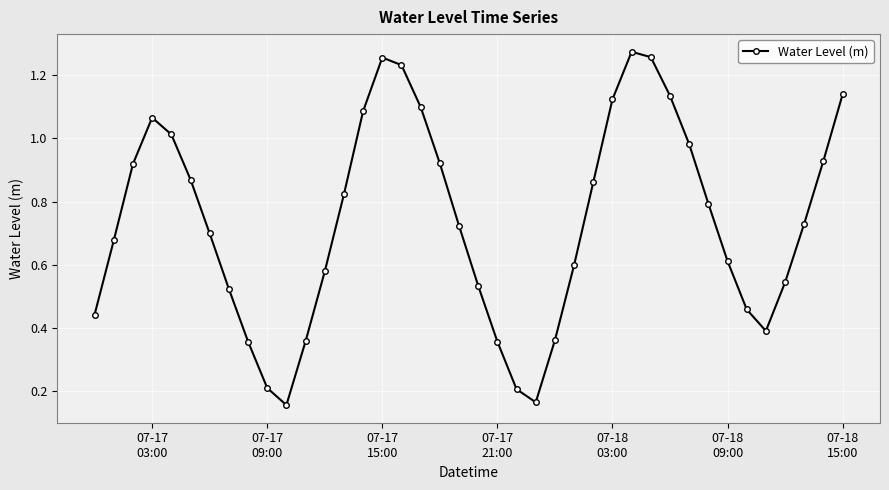

What is the sum of all values?

29.5